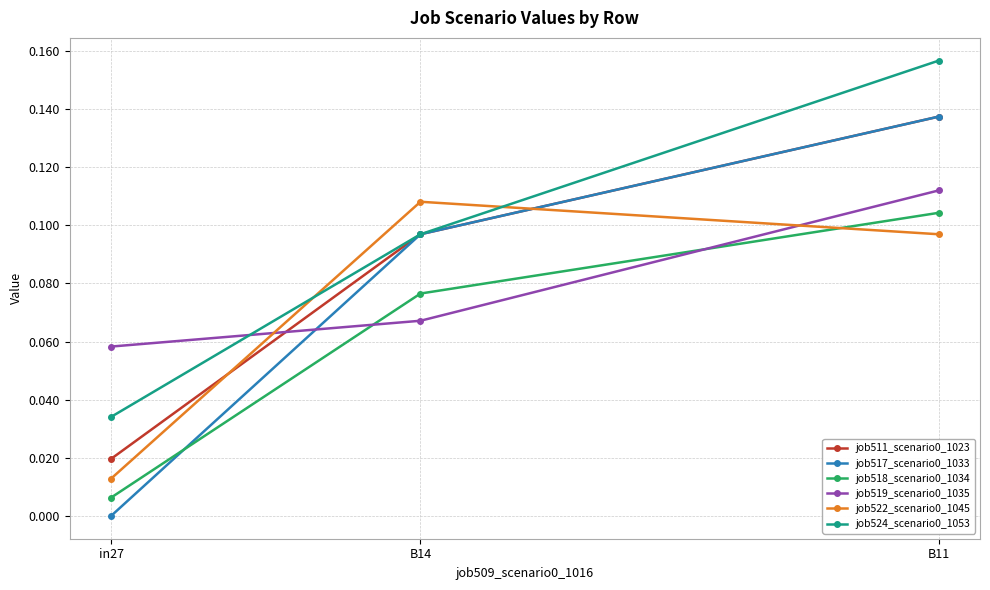

The value of job524_scenario0_1053 at in27 is 0.0. True or false?

True